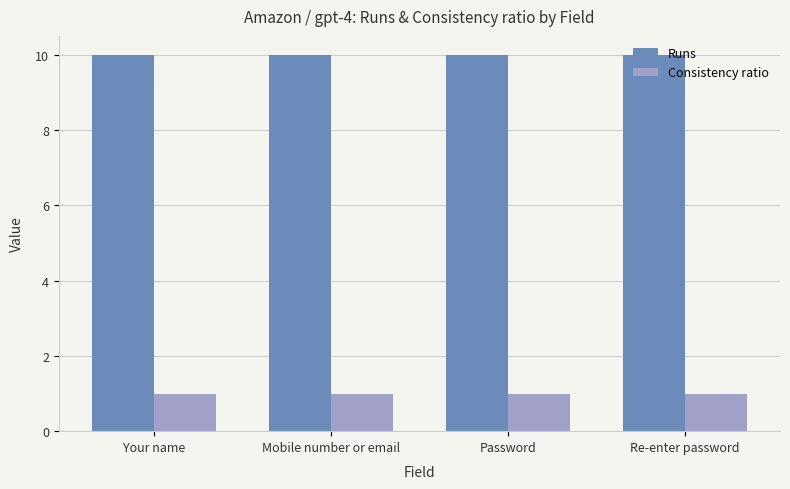

The Runs series shows 18 at Your name. True or false?

False